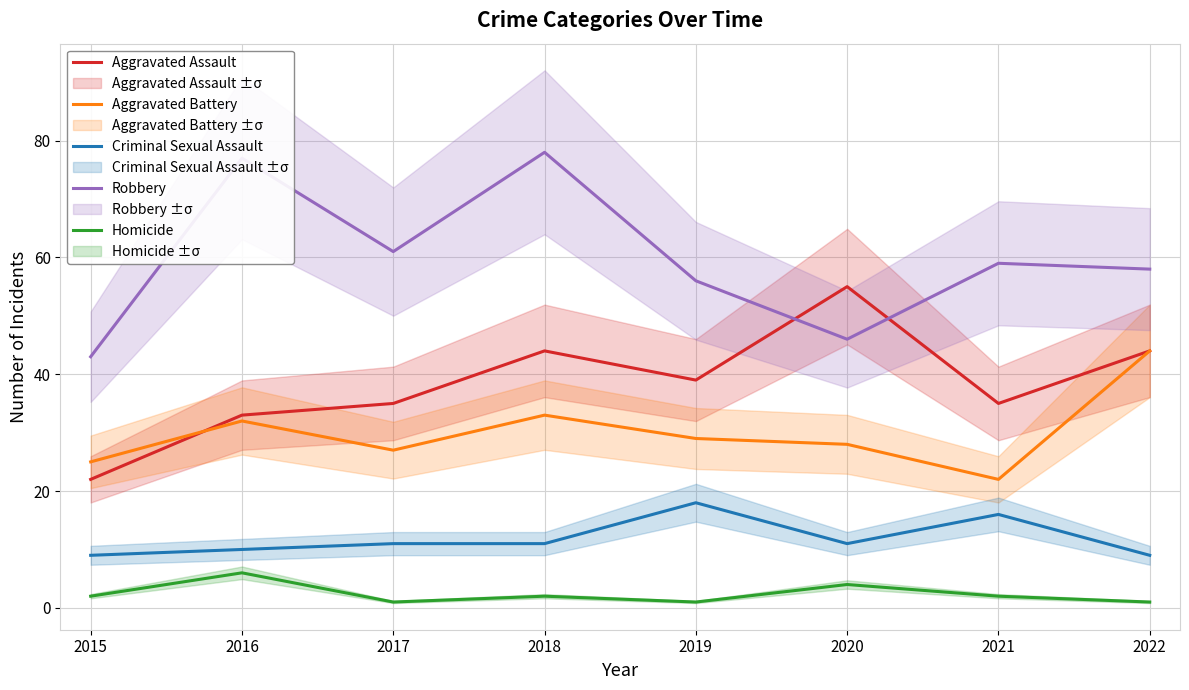

What is the value of the Robbery point at the 3rd from the left?

61